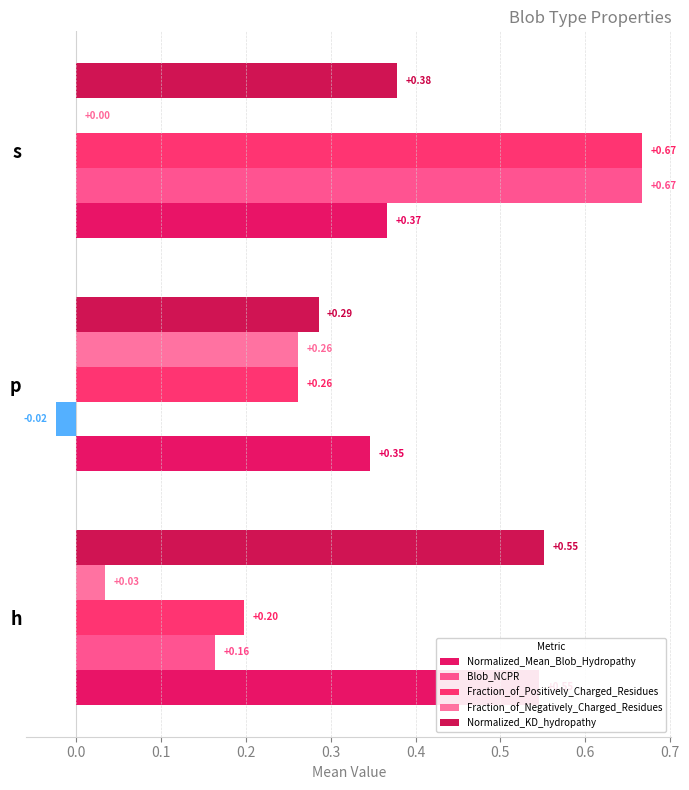

What is the highest value of the Normalized_Mean_Blob_Hydropathy series?

0.5